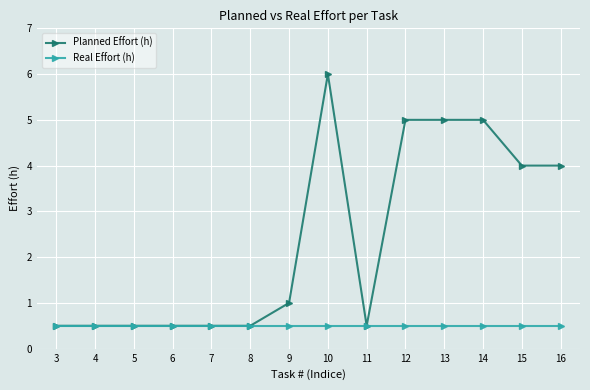

Rank the series by their maximum value, from lowest to highest.

Real Effort (h), Planned Effort (h)